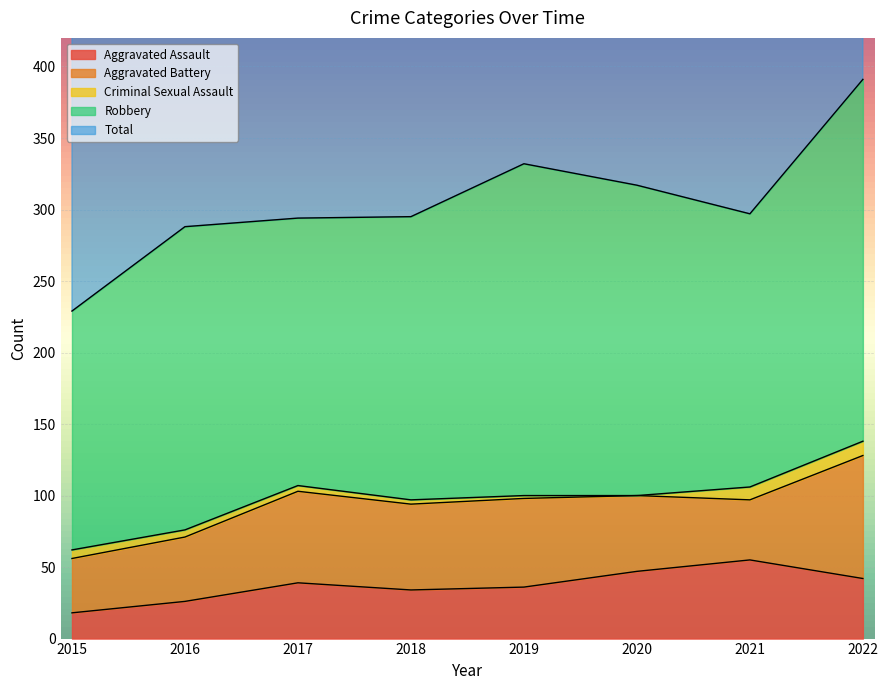

How many data points in Robbery are above 212?

3